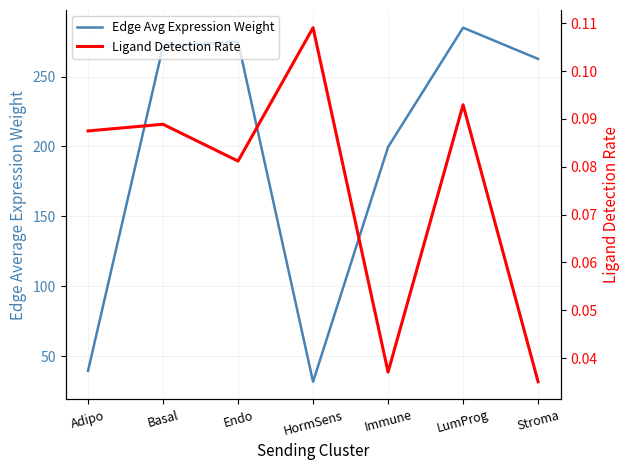

Reading left to right, extract all data points from this chart.

Edge Avg Expression Weight: 39.6	271.7	274.8	31.8	199.6	284.9	262.6
Ligand Detection Rate: 0.1	0.1	0.1	0.1	0.0	0.1	0.0